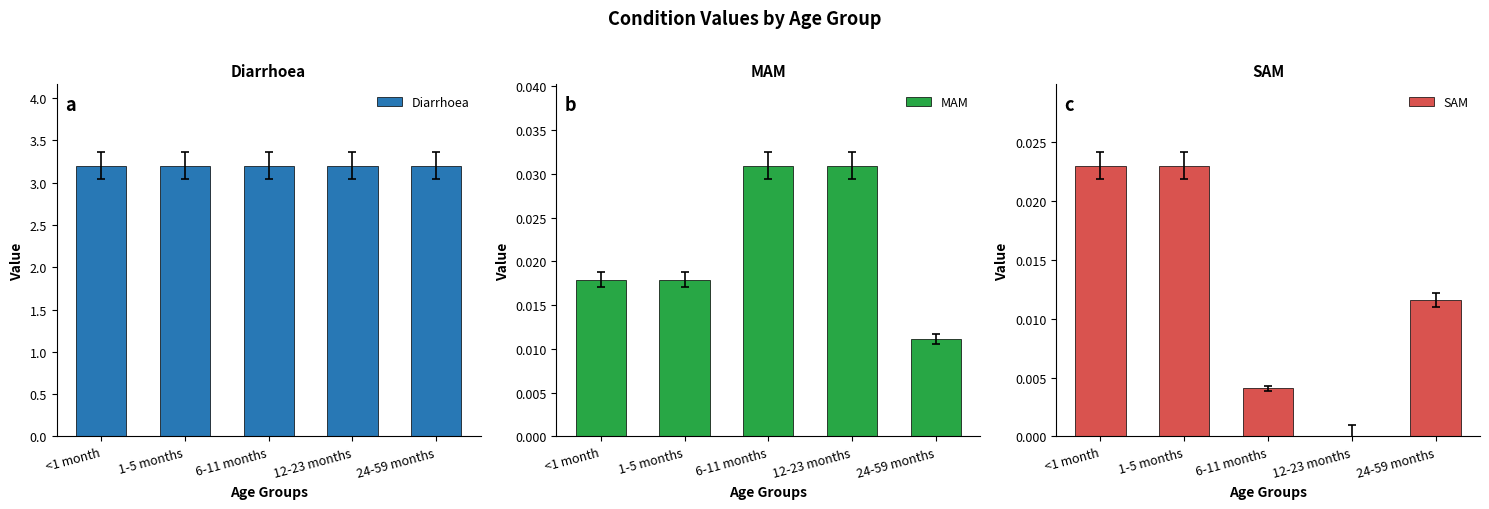

At which category is the sum across all series the highest?

<1 month